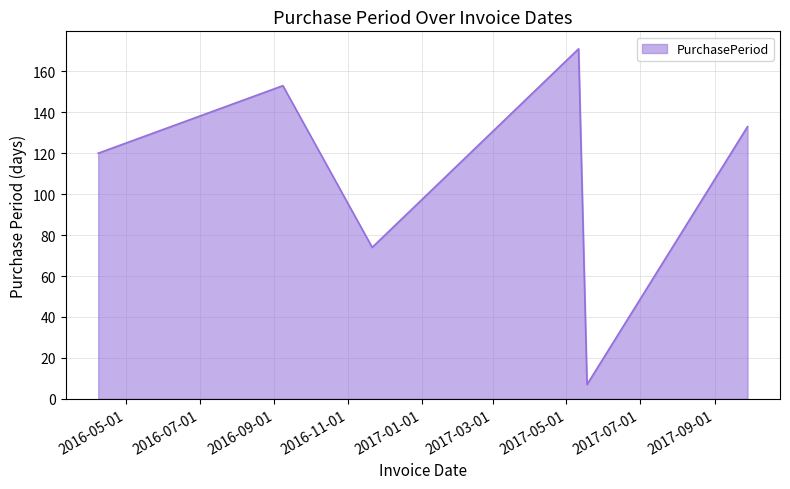

What is the minimum value shown in the chart?

7